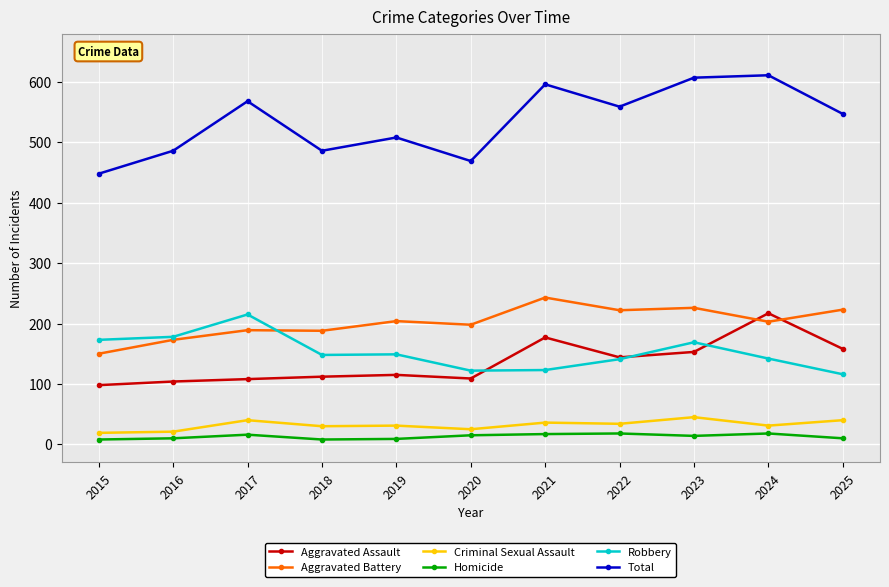

What is the approximate value of Aggravated Battery at 2016, to the nearest 5?

175